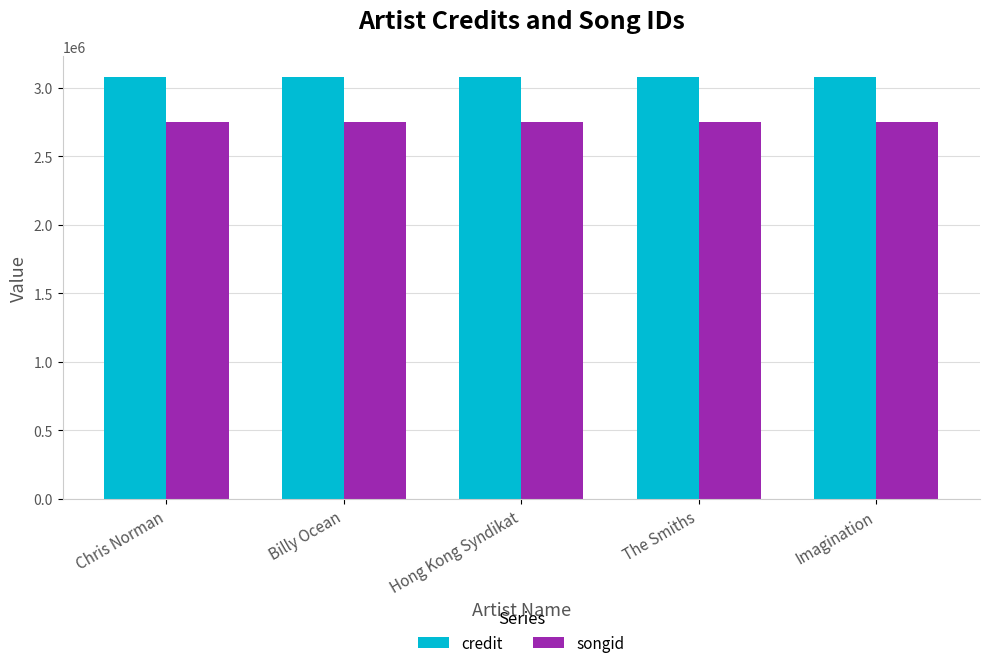

List the series in order of their peak value, lowest first.

songid, credit